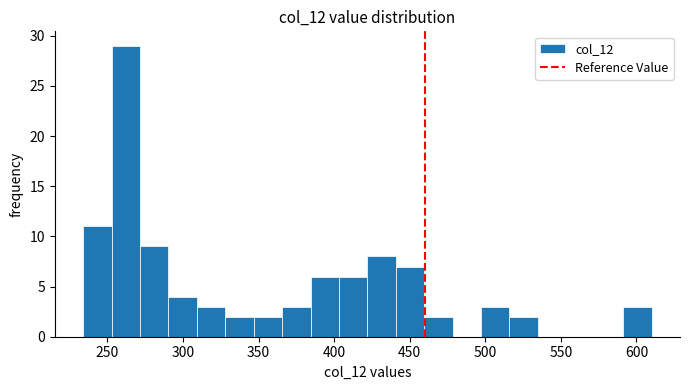

Read against the x-axis, roughly where is the centre of the tallest bar?

260